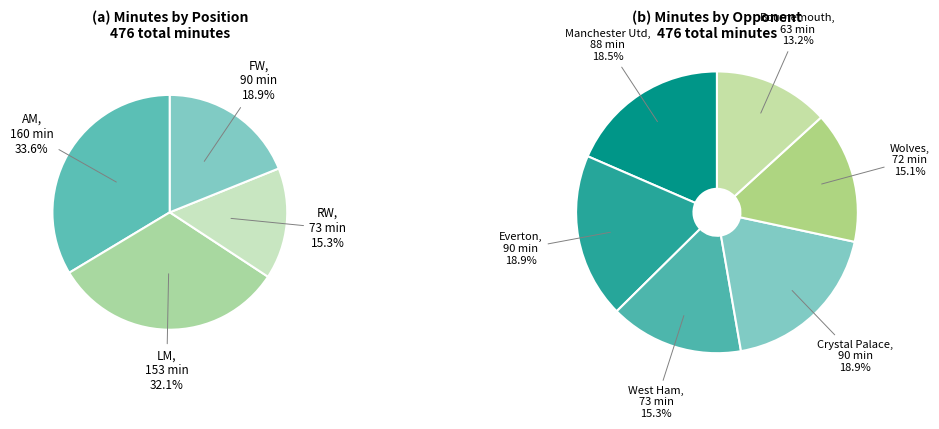

To the nearest percent, what is the difference between the largest and smallest slice percentages?

6%